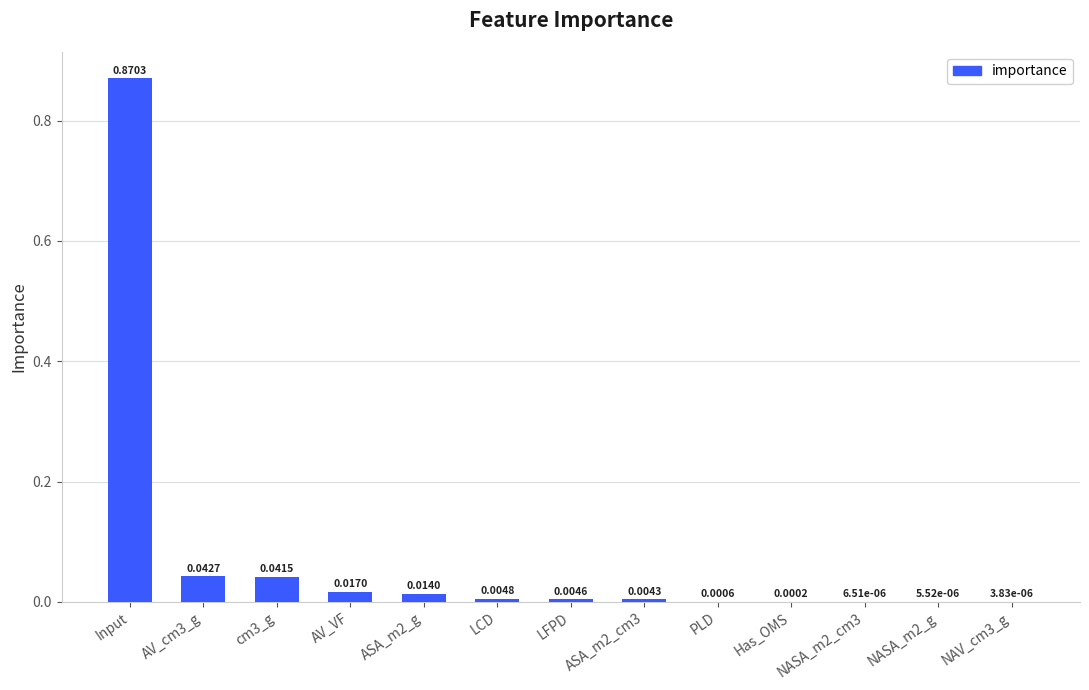

Between NASA_m2_g and PLD, which is larger?

PLD